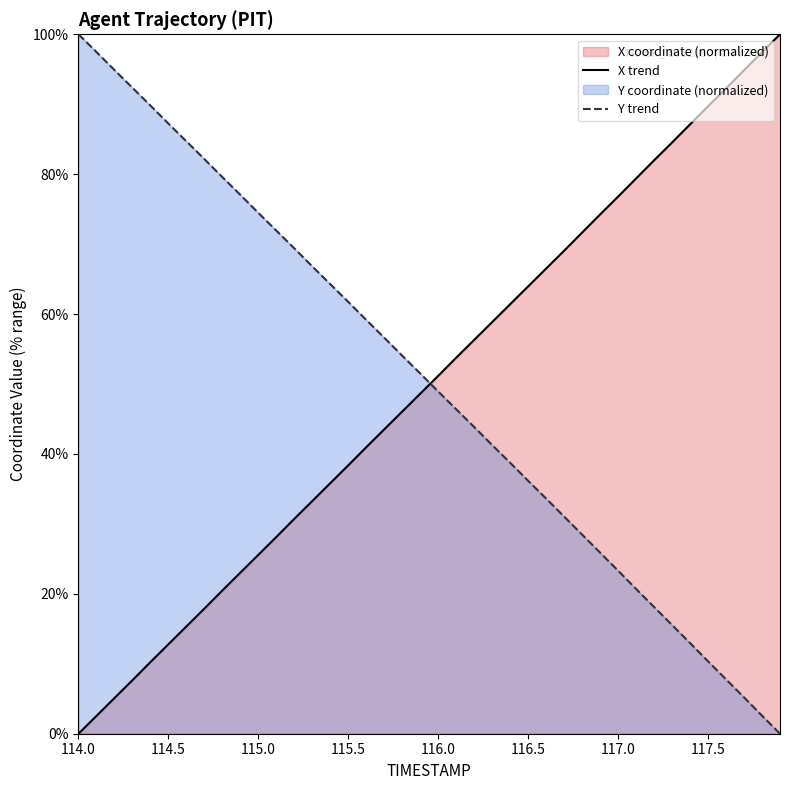

True or false: X trend and Y trend intersect in this chart.

True